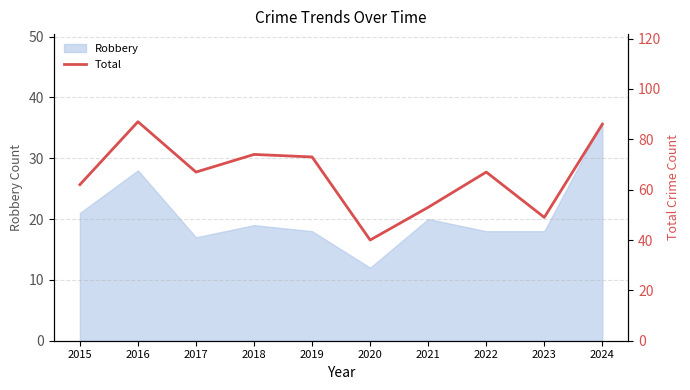

How many lines are shown in the chart?

1